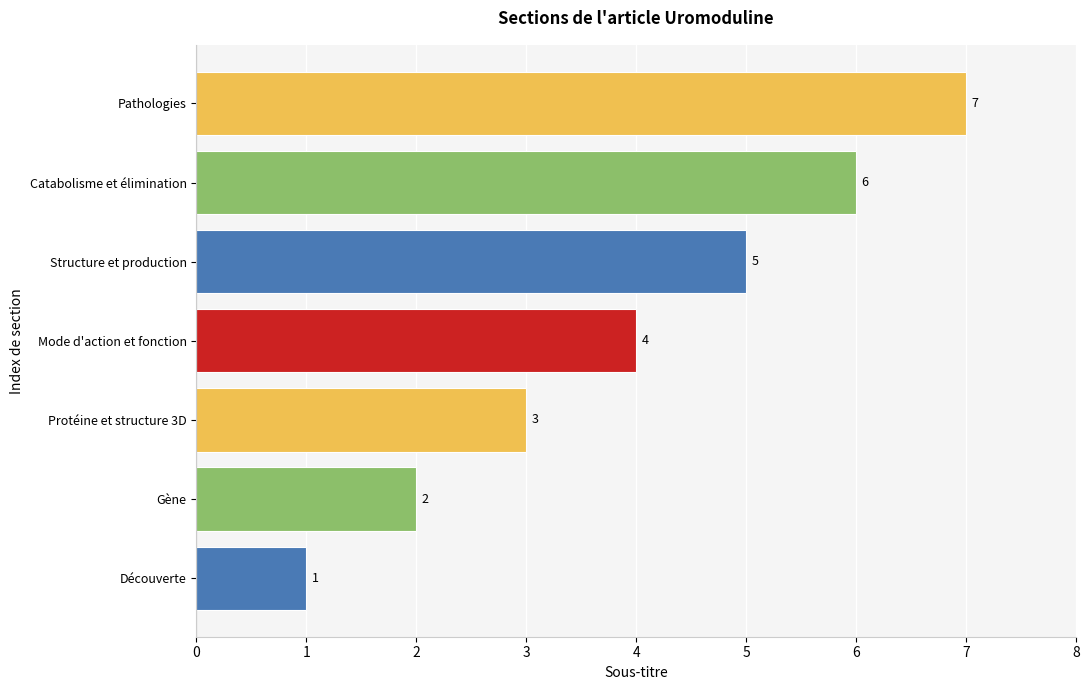

Which has a higher value, Structure et production or Découverte?

Structure et production